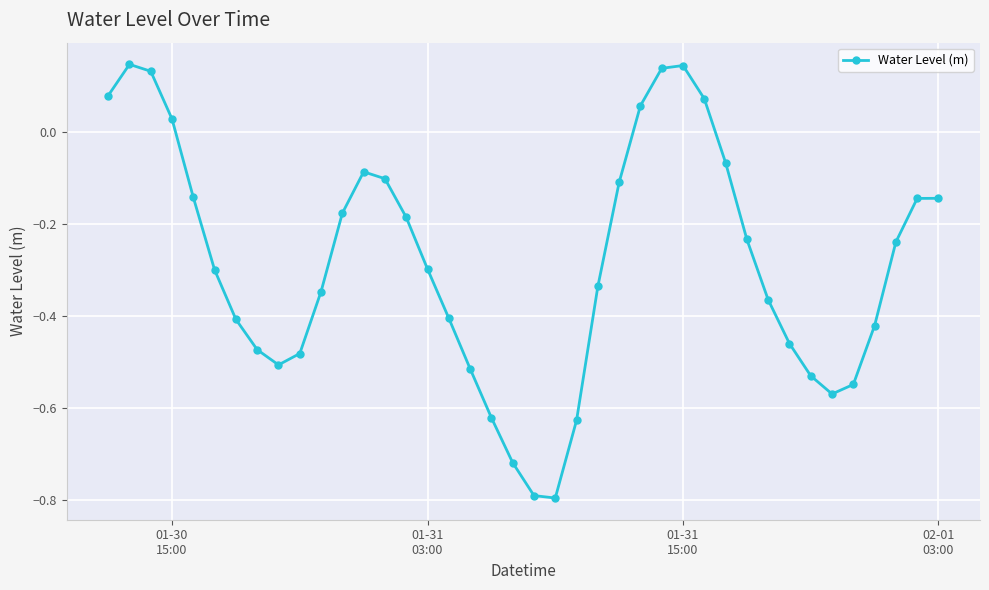

What is the difference between the second highest and minimum values?

0.9